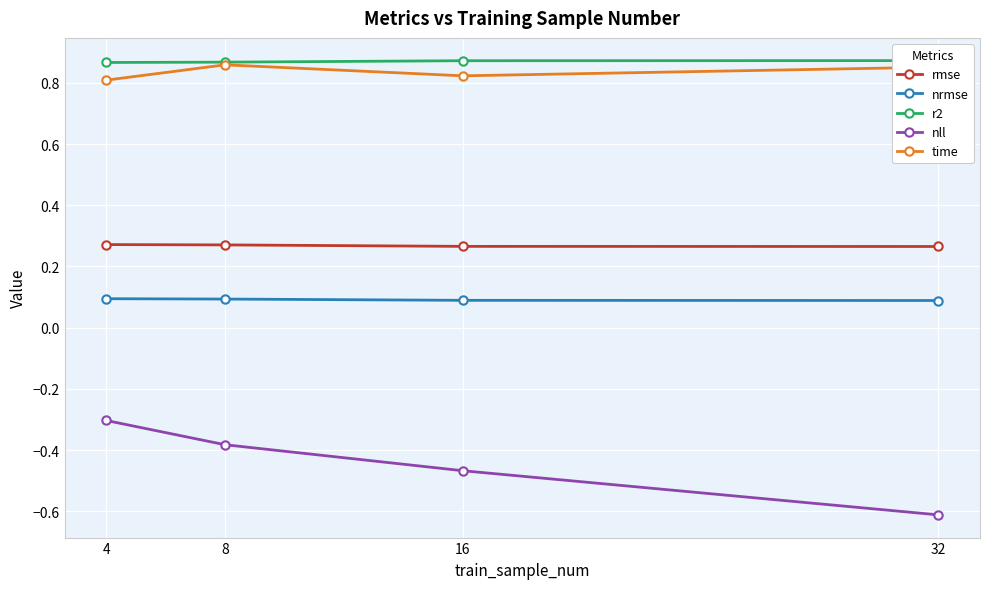

Is it true that rmse equals 0.4 at 16?

False